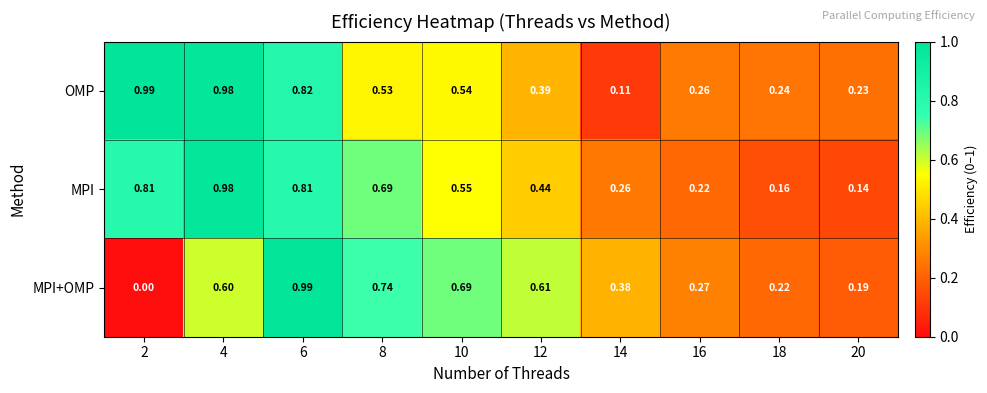

At which category is the sum across all series the highest?

6